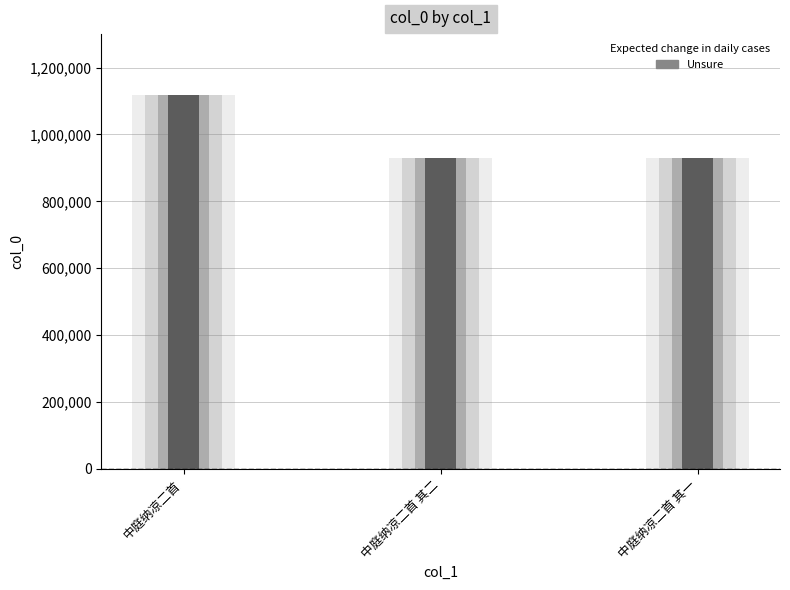

Rank the categories by value from highest to lowest.

中庭纳凉二首, 中庭纳凉二首 其二, 中庭纳凉二首 其一